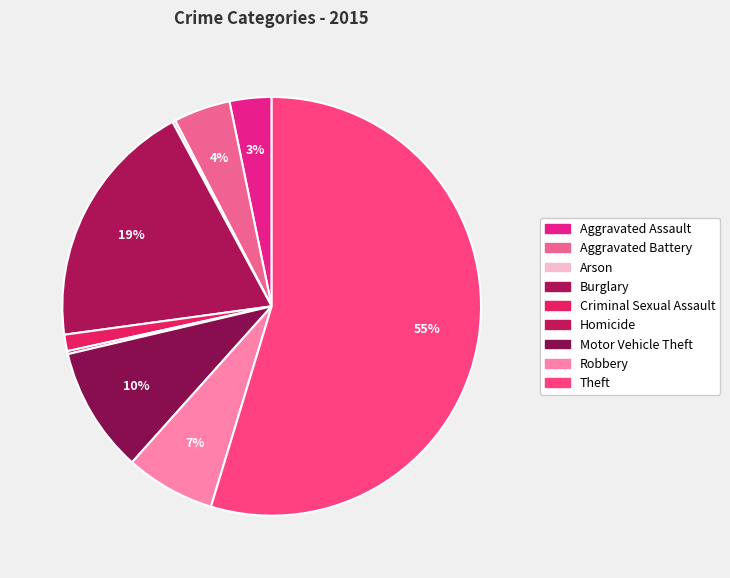

How many slices are in this pie chart?

9